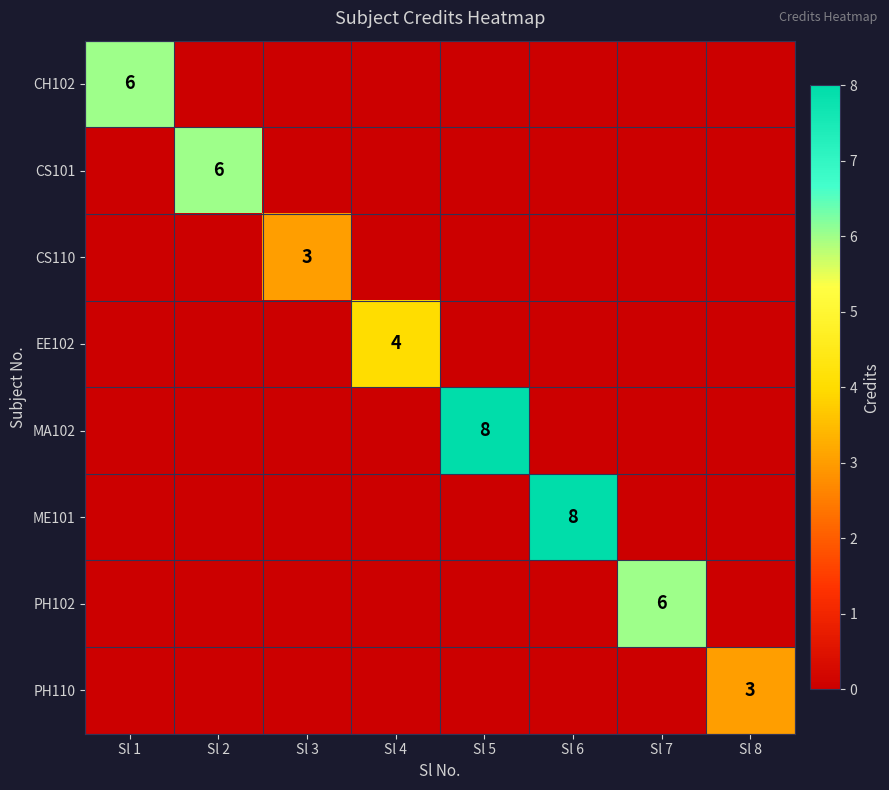

What is the total value across all series at Sl 5?

8